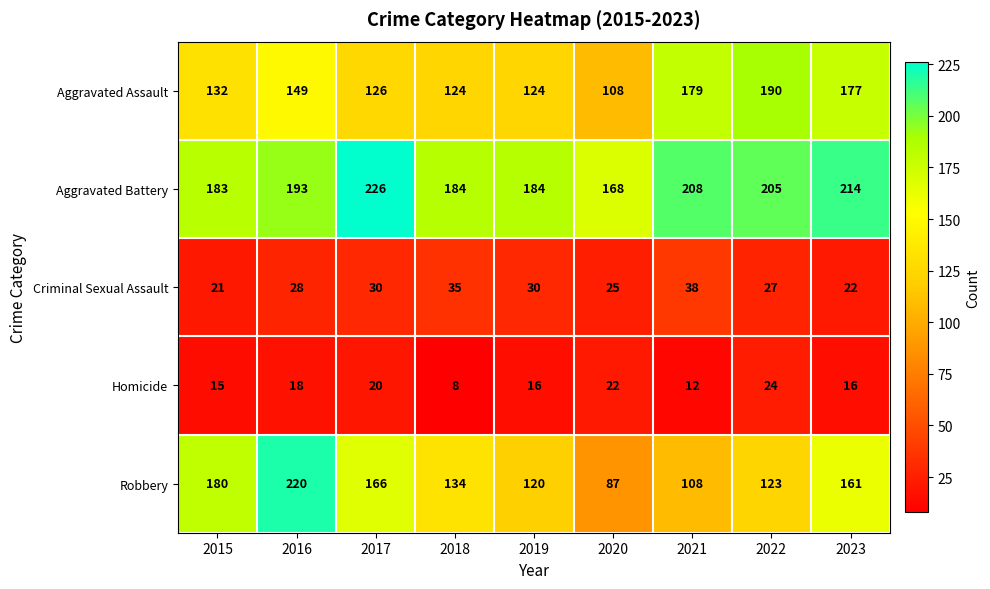

What is the greatest value displayed?

226